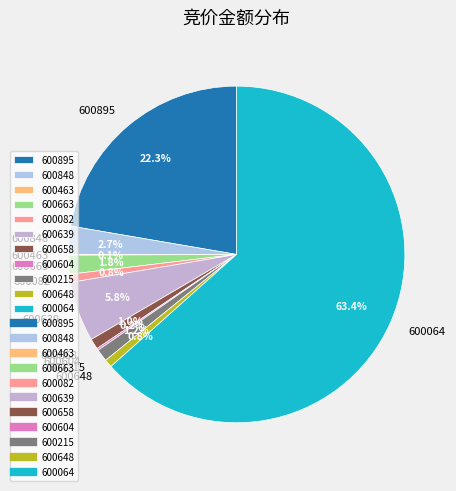

The 600658 slice represents 1% of the pie. True or false?

True